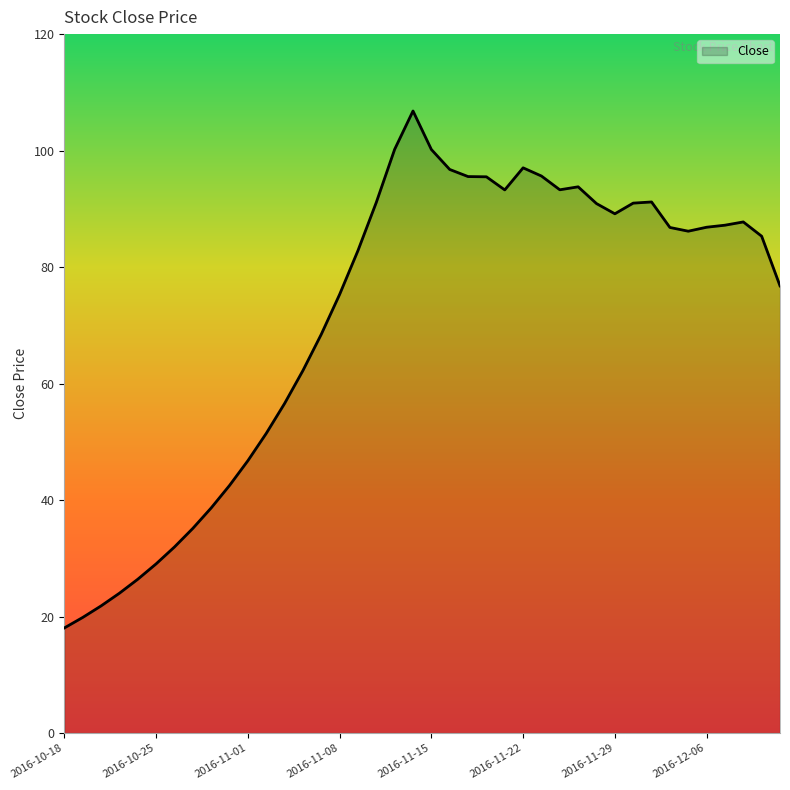

How many categories are shown in the chart?

40